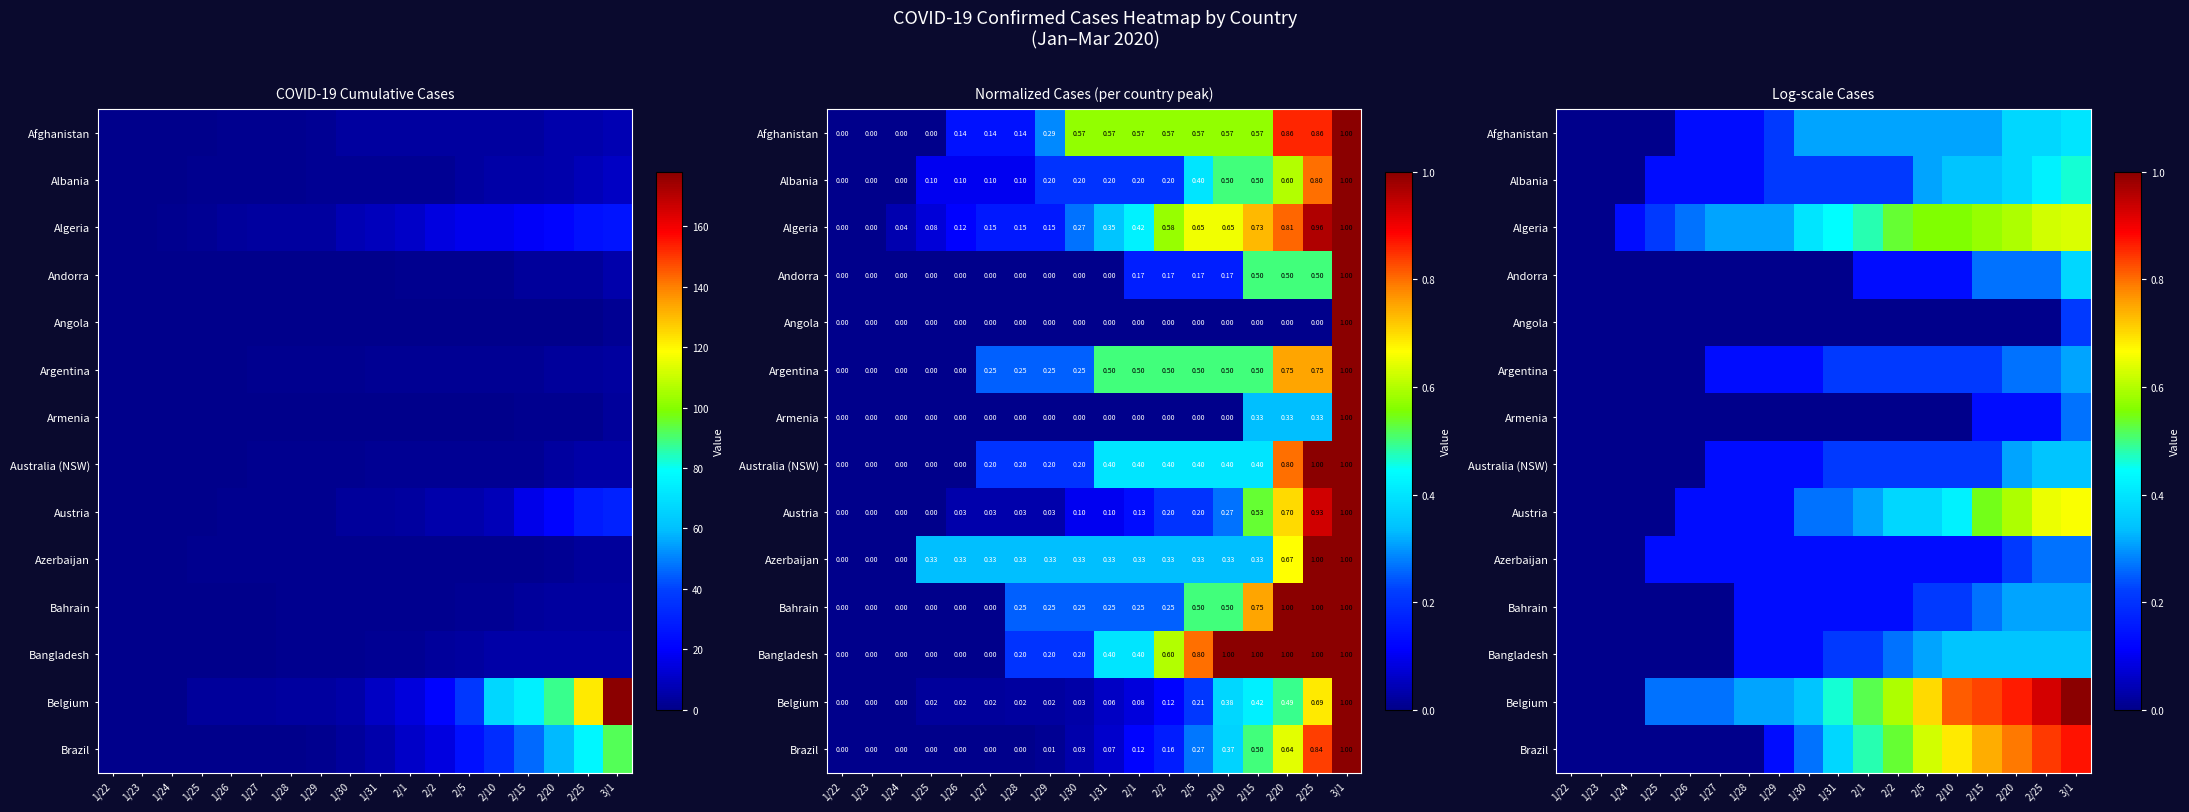

Rank the series by their maximum value, from highest to lowest.

Belgium, Brazil, Austria, Algeria, Albania, Afghanistan, Andorra, Australia (NSW), Bangladesh, Argentina, Bahrain, Armenia, Azerbaijan, Angola